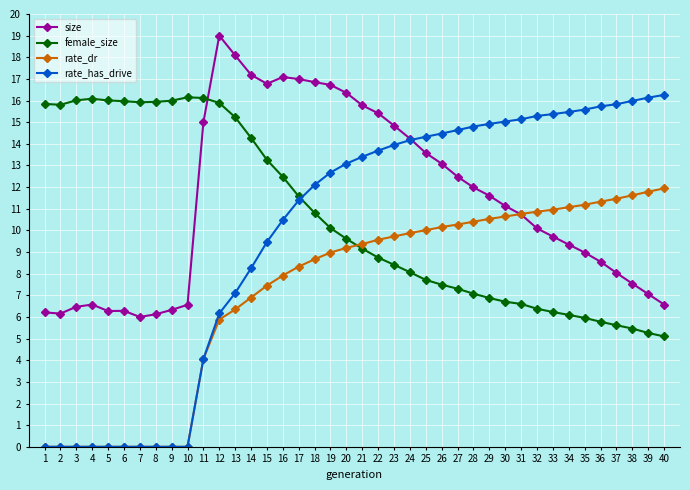

How many intersections are there between female_size and size?

1